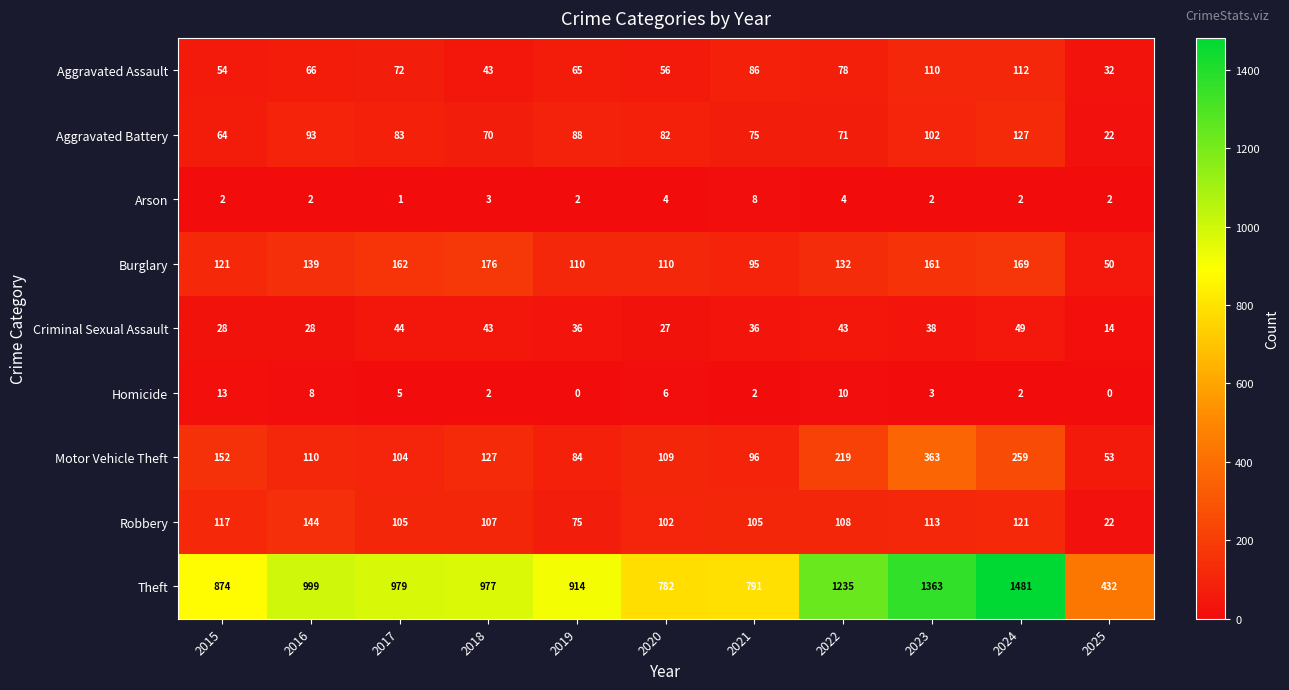

Which category has the lowest value in the Robbery series?

2025